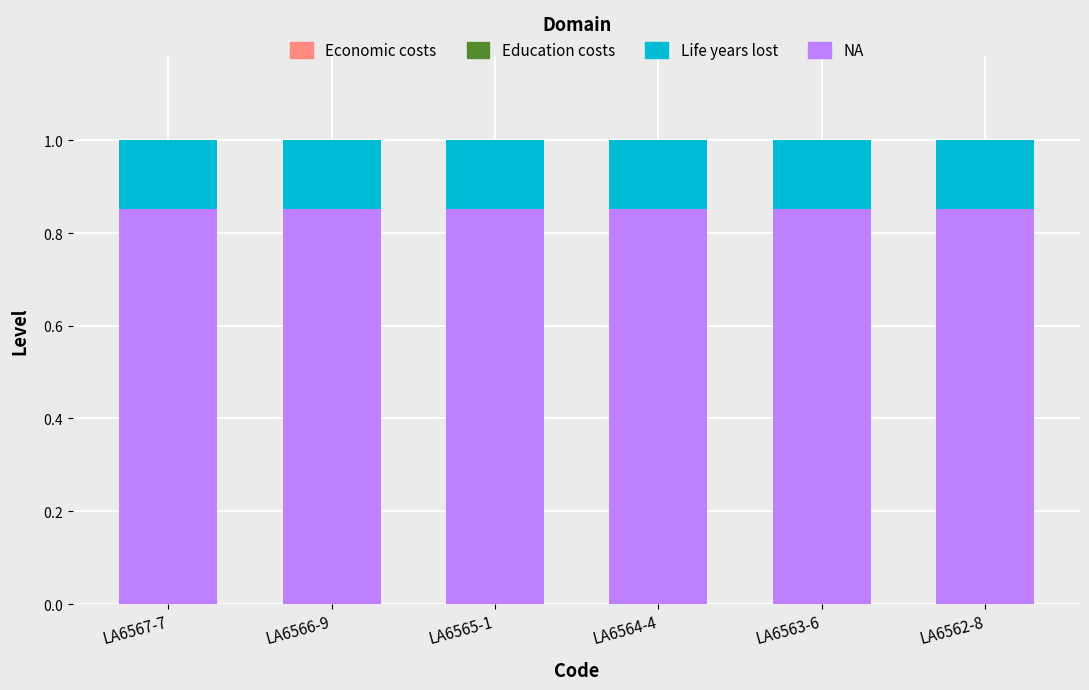

The value of Life years lost at LA6566-9 is 0.2. True or false?

True